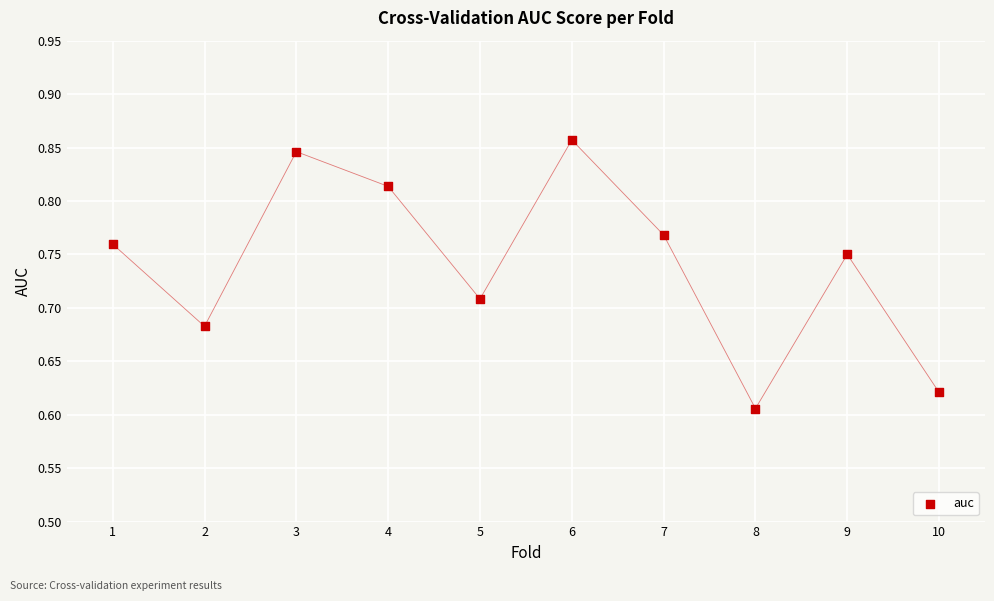

What is the range of X values (max minus min)?

9.0